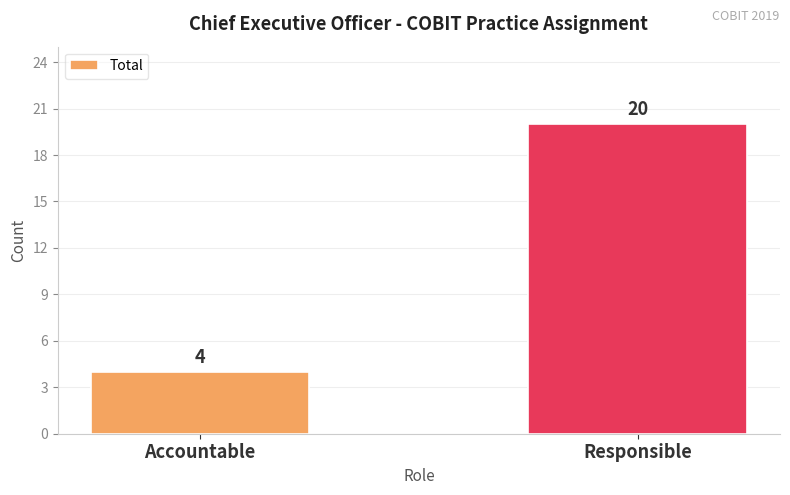

Between Accountable and Responsible, which is larger?

Responsible